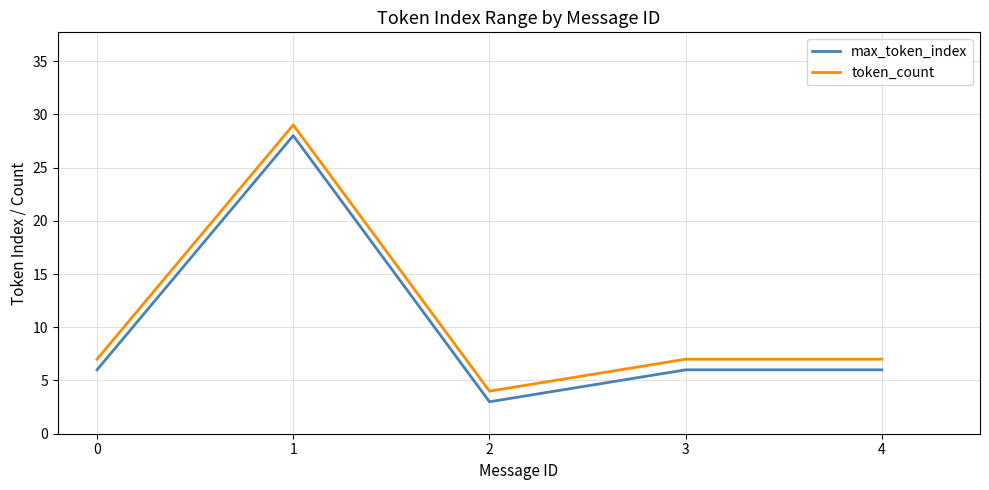

Is the value of max_token_index at 0 greater than the value of token_count at 1?

No